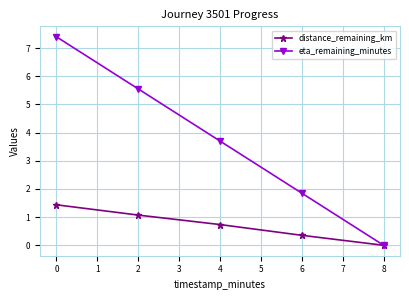

How many lines are shown in the chart?

2